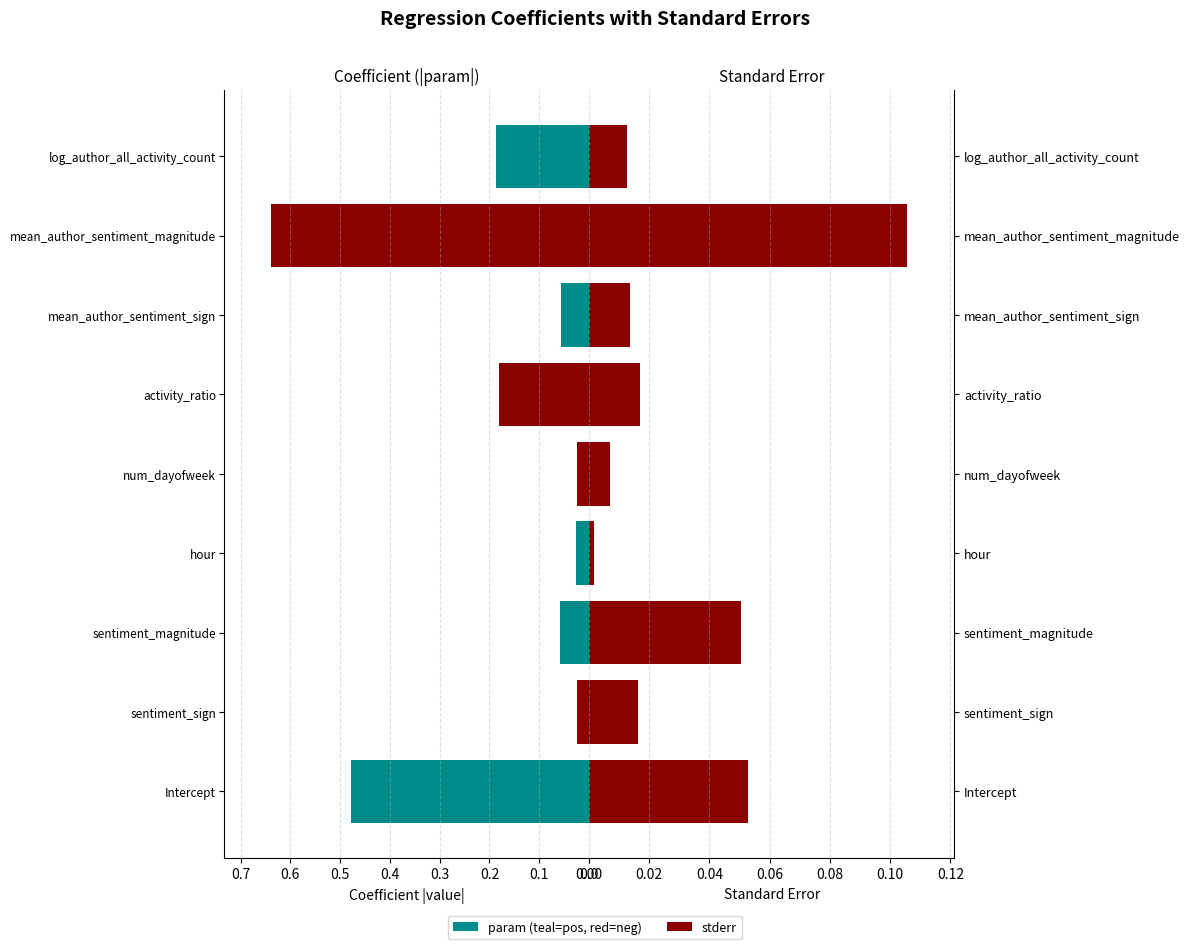

Is the value of param at num_dayofweek greater than the value of stderr at Intercept?

No